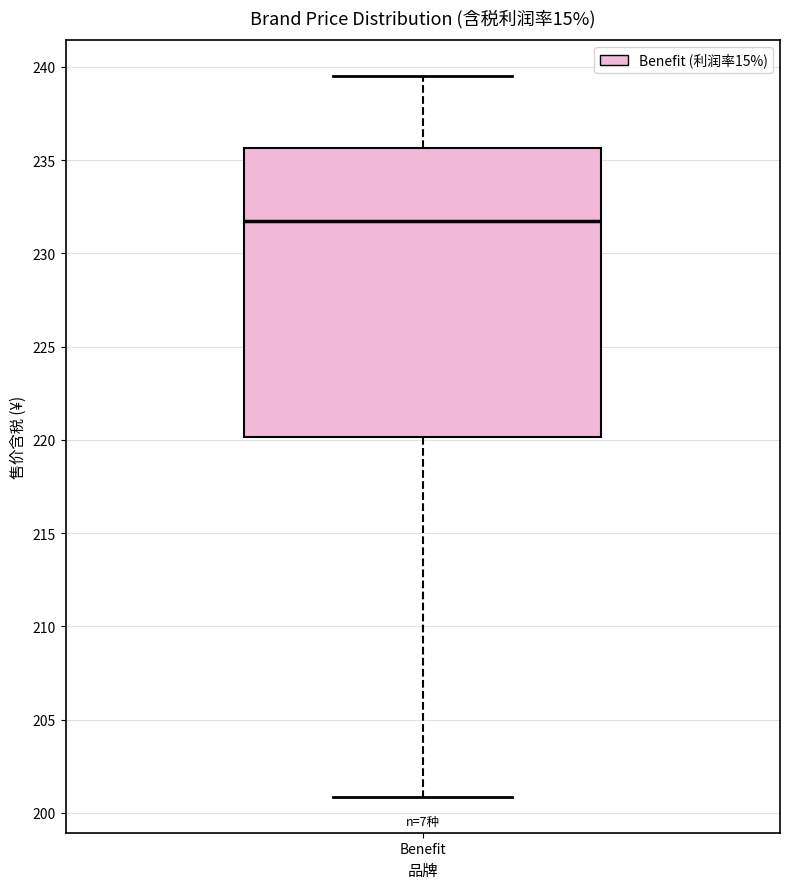

Where is the upper edge of the box for Benefit on the y-axis? The values are not printed on the chart, so give them approximately, as read against the axis.

235.5